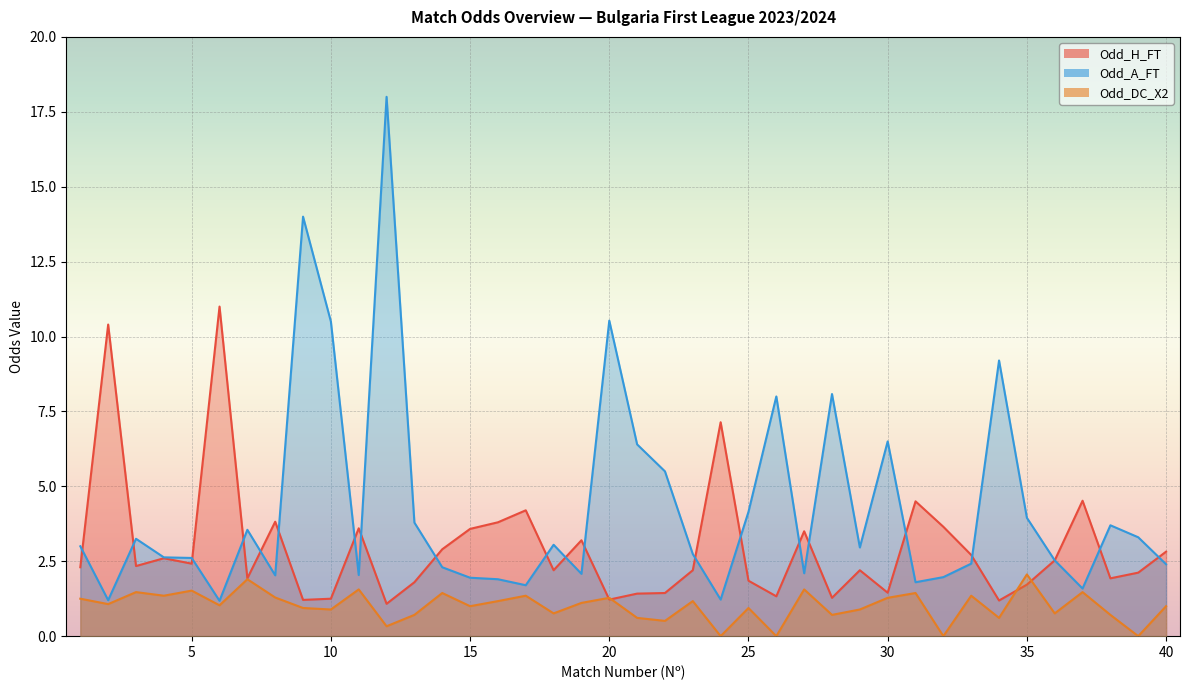

Reading left to right, what are all the values shown in this chart?

Odd_H_FT: 2.3	10.4	2.3	2.6	2.4	11.0	1.9	3.8	1.2	1.2	3.6	1.1	1.8	2.9	3.6	3.8	4.2	2.2	3.2	1.2	1.4	1.4	2.2	7.1	1.9	1.3	3.5	1.3	2.2	1.4	4.5	3.6	2.7	1.2	1.7	2.5	4.5	1.9	2.1	2.8
Odd_A_FT: 3.0	1.2	3.2	2.6	2.6	1.2	3.5	2.0	14.0	10.5	2.0	18.0	3.8	2.3	1.9	1.9	1.7	3.0	2.1	10.5	6.4	5.5	2.7	1.2	4.2	8.0	2.1	8.1	3.0	6.5	1.8	2.0	2.4	9.2	4.0	2.5	1.6	3.7	3.3	2.4
Odd_DC_X2: 1.2	1.1	1.5	1.4	1.5	1.0	1.9	1.3	0.9	0.9	1.6	0.3	0.7	1.4	1.0	1.2	1.4	0.8	1.1	1.3	0.6	0.5	1.2	0.0	0.9	0.0	1.6	0.7	0.9	1.3	1.4	0.0	1.4	0.6	2.1	0.8	1.5	0.7	0.0	1.0